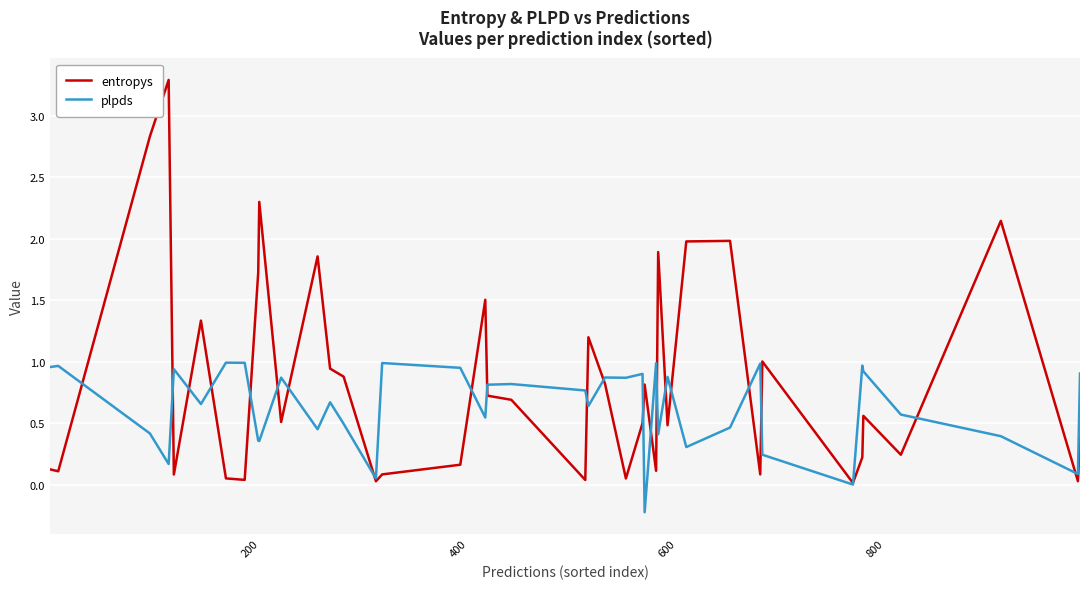

Which series has the widest spread of values?

entropys